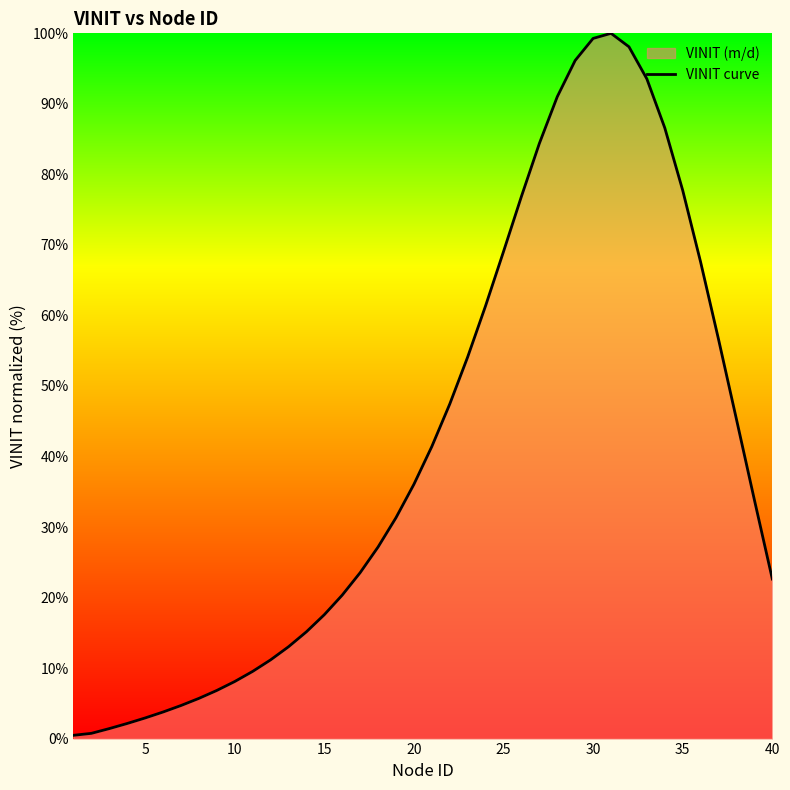

What value does the data have at 30?

99.3